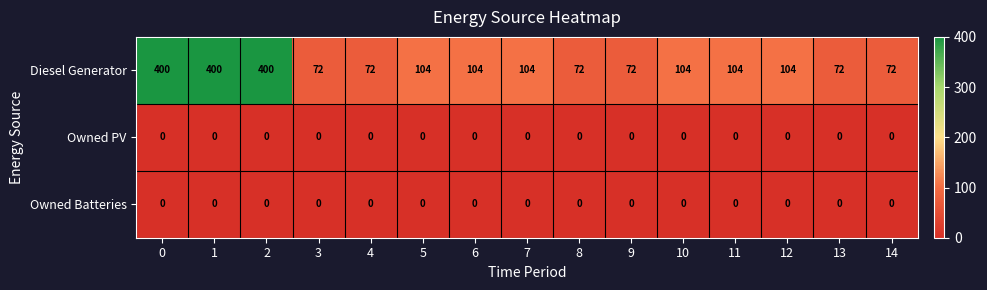

What is the total value across all series at 2?

400